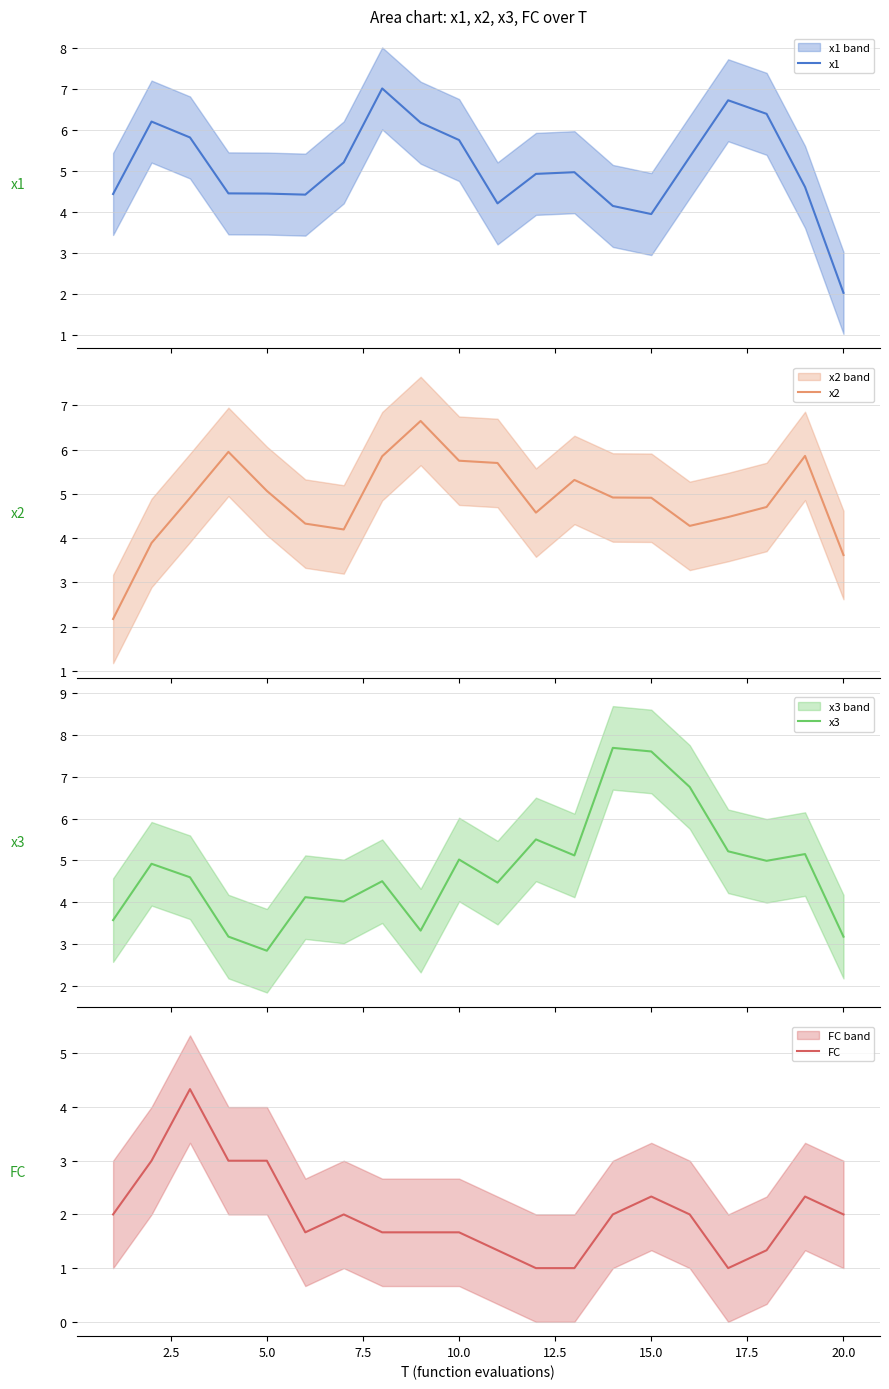

Reading left to right, what are all the values shown in this chart?

x1: 4.4	6.2	5.8	4.5	4.5	4.4	5.2	7.0	6.2	5.8	4.2	4.9	5.0	4.1	4.0	5.3	6.7	6.4	4.6	2.0
x2: 2.2	3.9	4.9	6.0	5.1	4.3	4.2	5.9	6.6	5.8	5.7	4.6	5.3	4.9	4.9	4.3	4.5	4.7	5.9	3.6
x3: 3.6	4.9	4.6	3.2	2.8	4.1	4.0	4.5	3.3	5.0	4.5	5.5	5.1	7.7	7.6	6.8	5.2	5.0	5.2	3.2
FC: 2.0	3.0	4.3	3.0	3.0	1.7	2.0	1.7	1.7	1.7	1.3	1.0	1.0	2.0	2.3	2.0	1.0	1.3	2.3	2.0